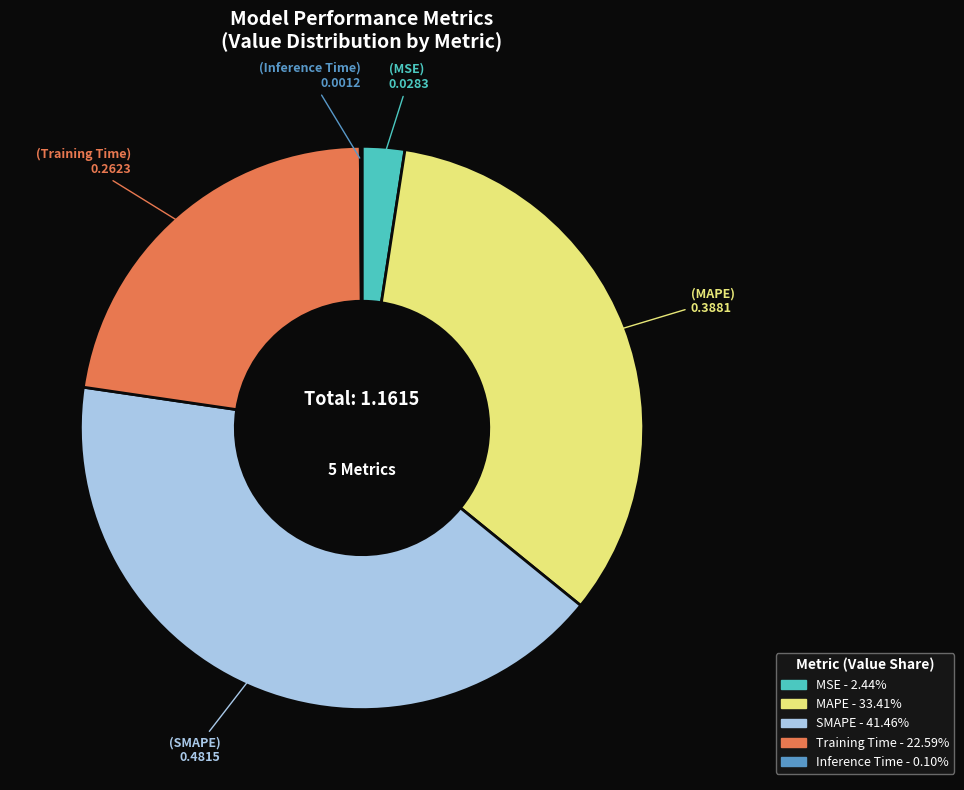

Between Training Time and SMAPE, which is larger?

SMAPE